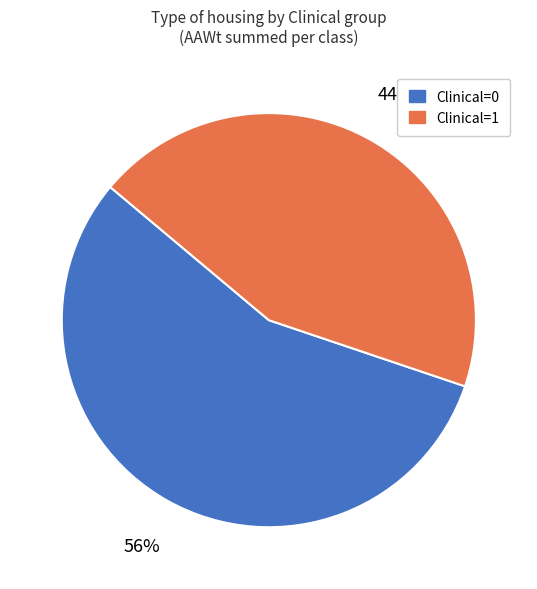

To the nearest percent, what is the combined percentage of Clinical=1 and Clinical=0?

100%